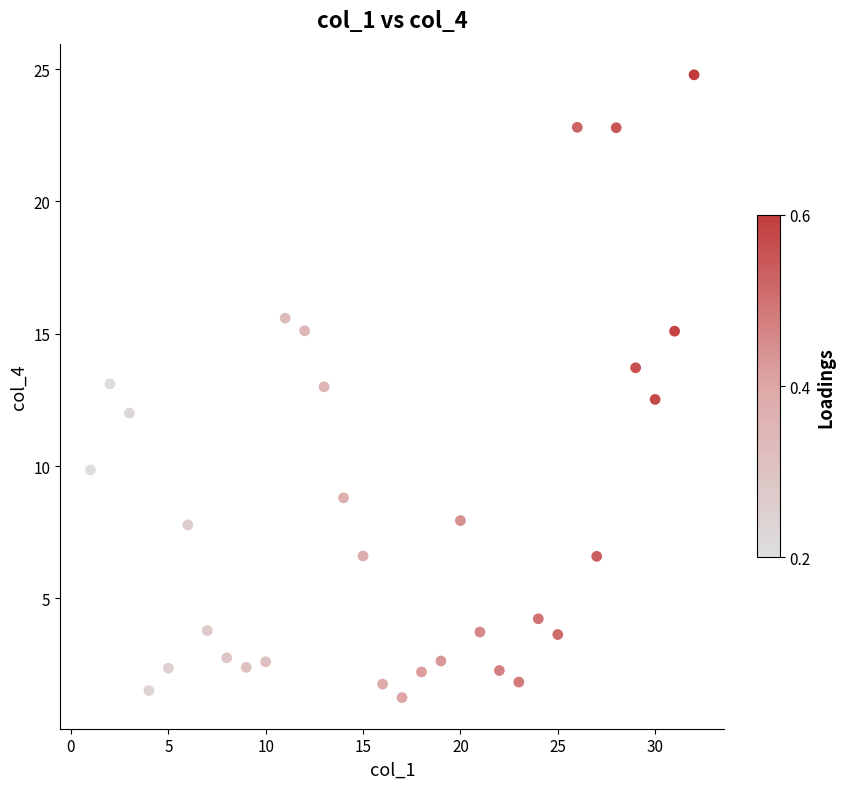

What is the range of Y values (max minus min)?

23.5